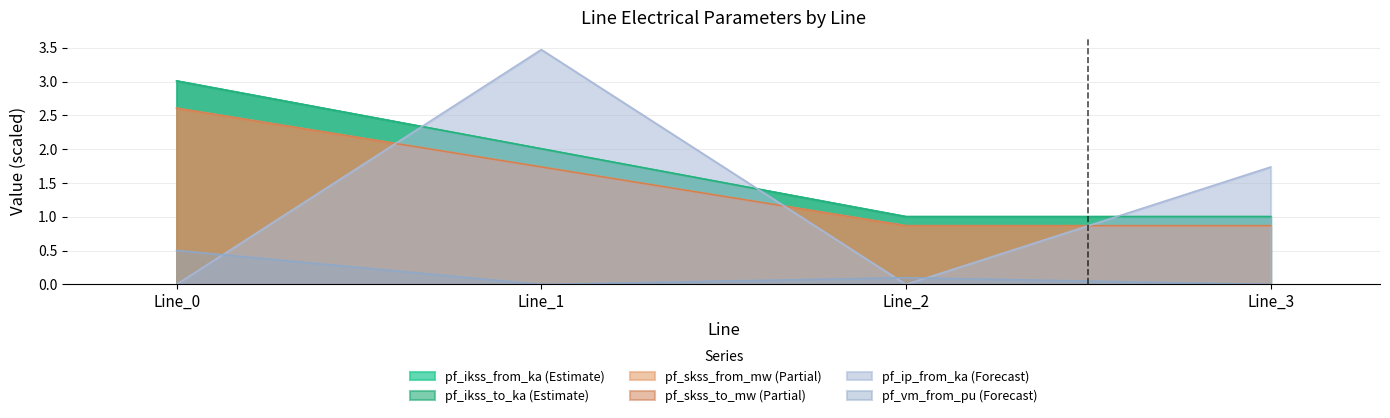

At which category does pf_ip_from_ka reach its first local valley?

Line_2